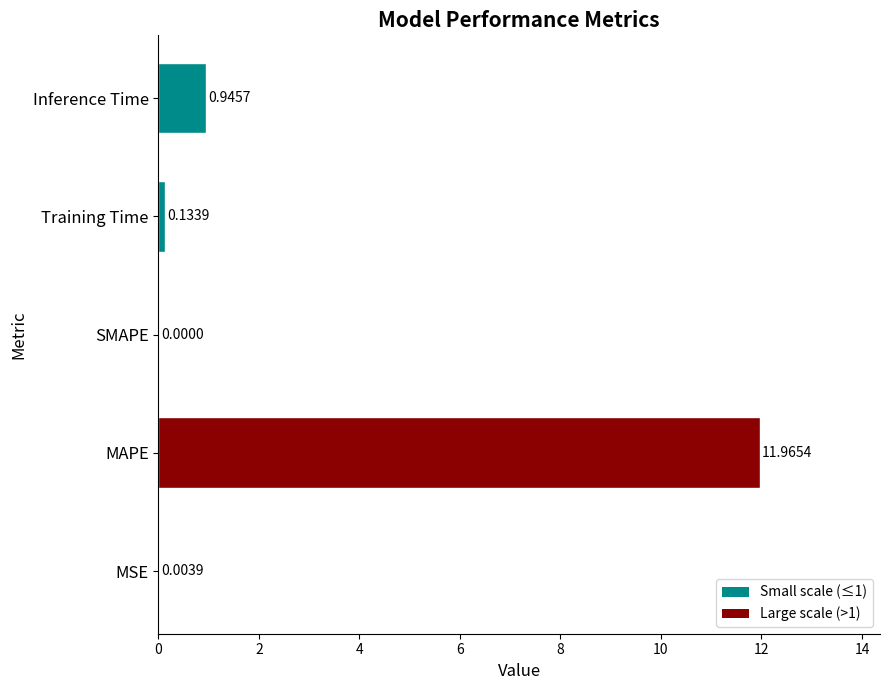

What is the change in value from MSE to MAPE?

+12.0